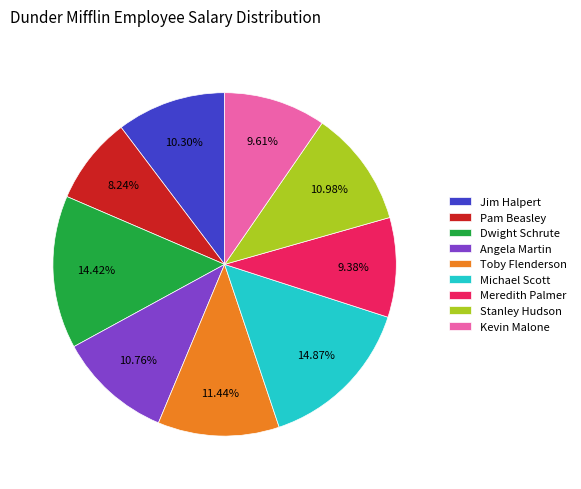

Approximately how many times larger is the value at Dwight Schrute compared to Toby Flenderson?

1.3